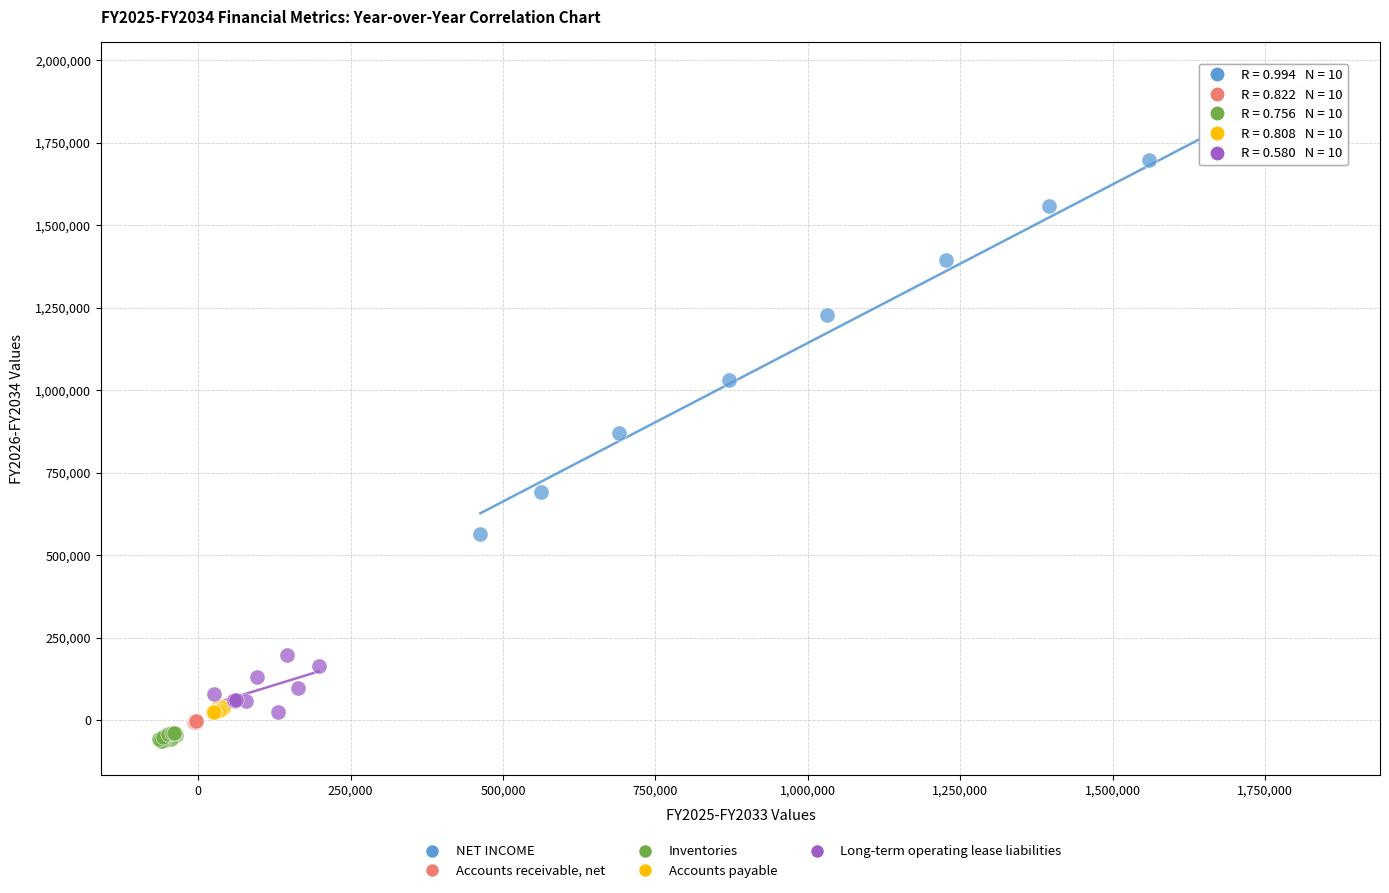

Which series reaches the minimum Y coordinate?

Inventories